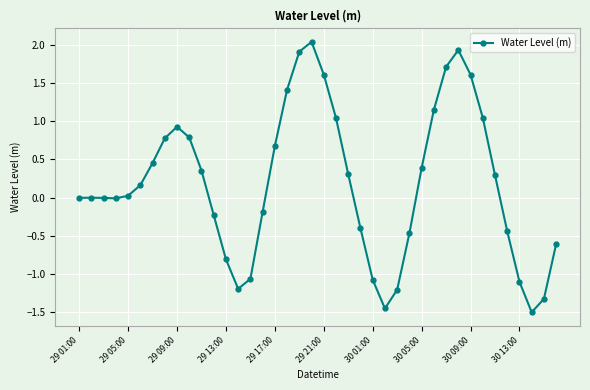

What is the difference between the second highest and minimum values?

3.4